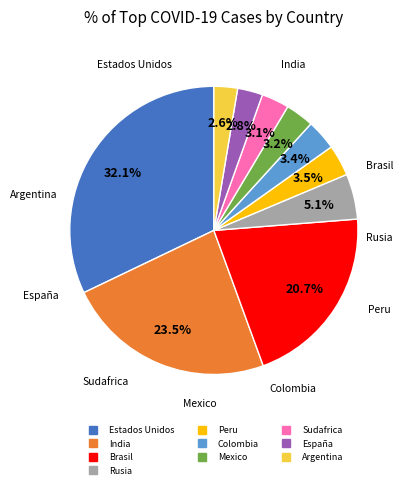

Is there any slice that represents more than half of the pie?

No